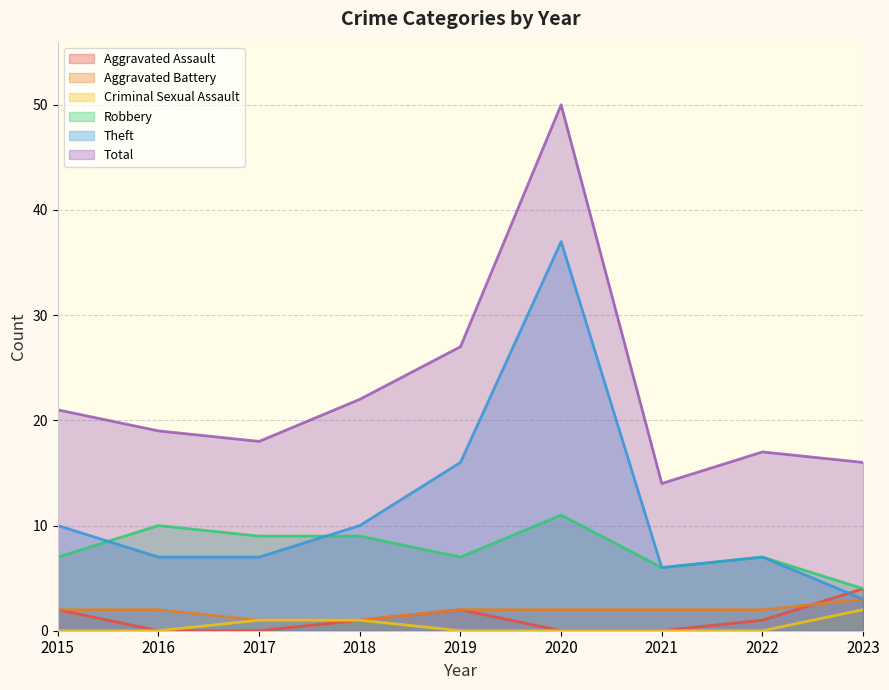

True or false: Theft and Aggravated Assault cross at least once.

True